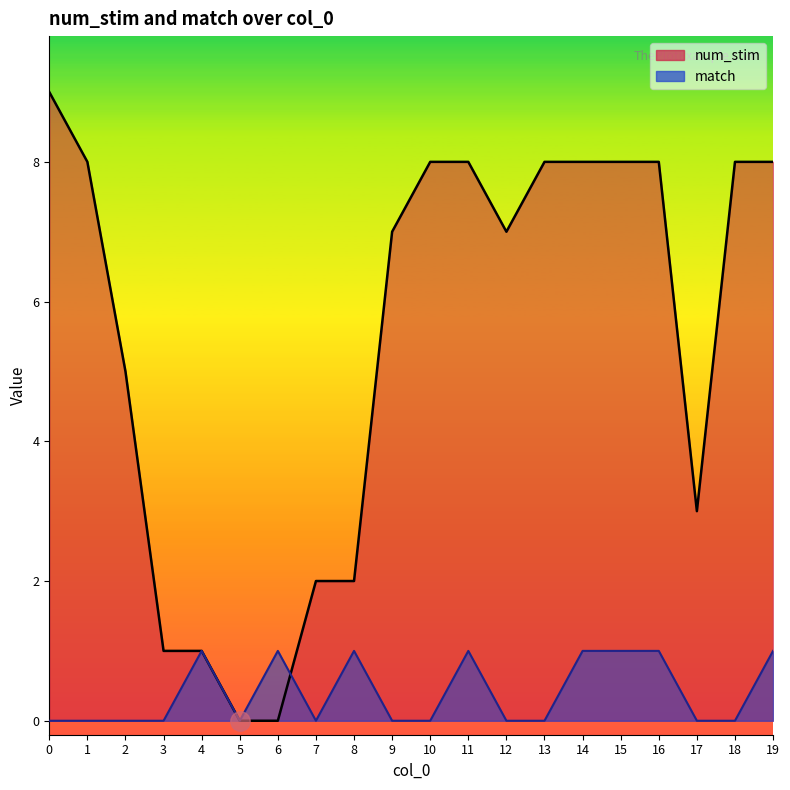

What are all the series names shown in the legend?

num_stim, match